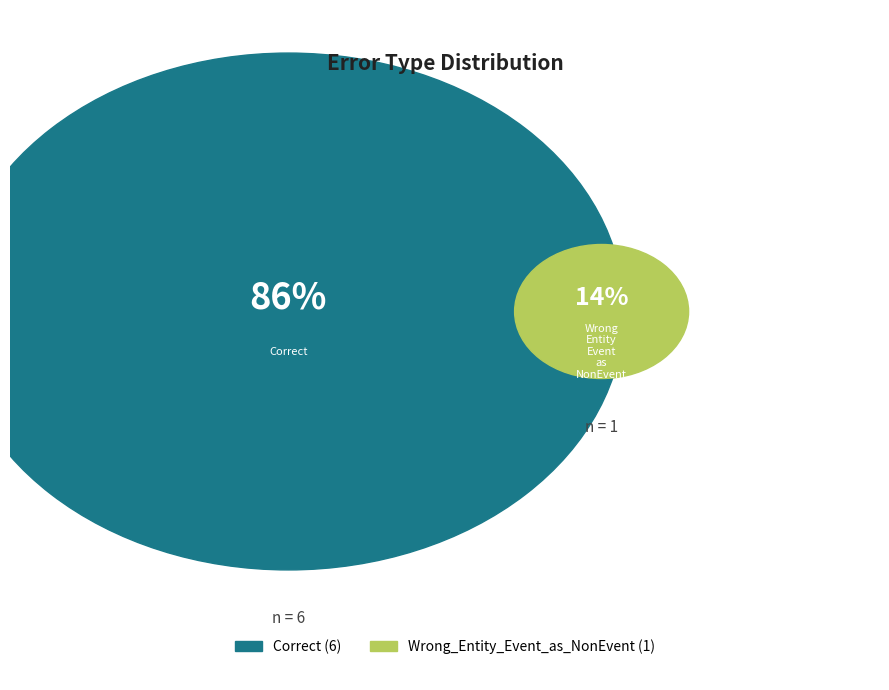

What percentage is the Correct slice, to the nearest percent?

86%